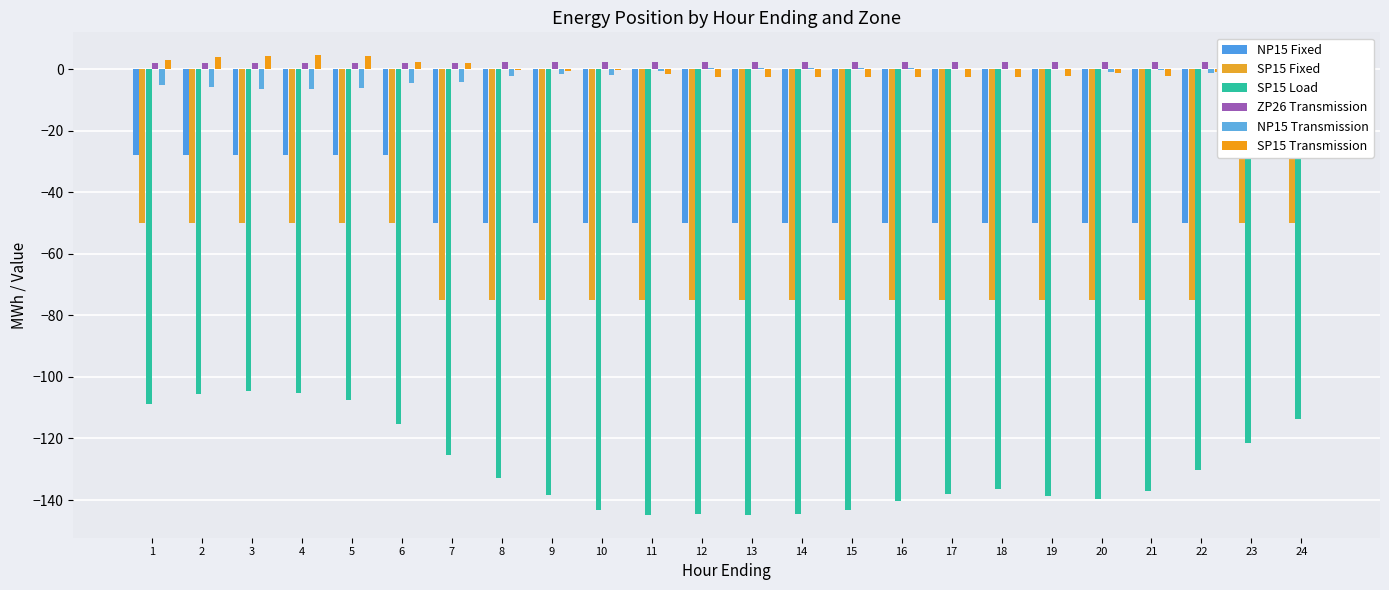

What value does the SP15 Fixed series have at 16?

-75.0